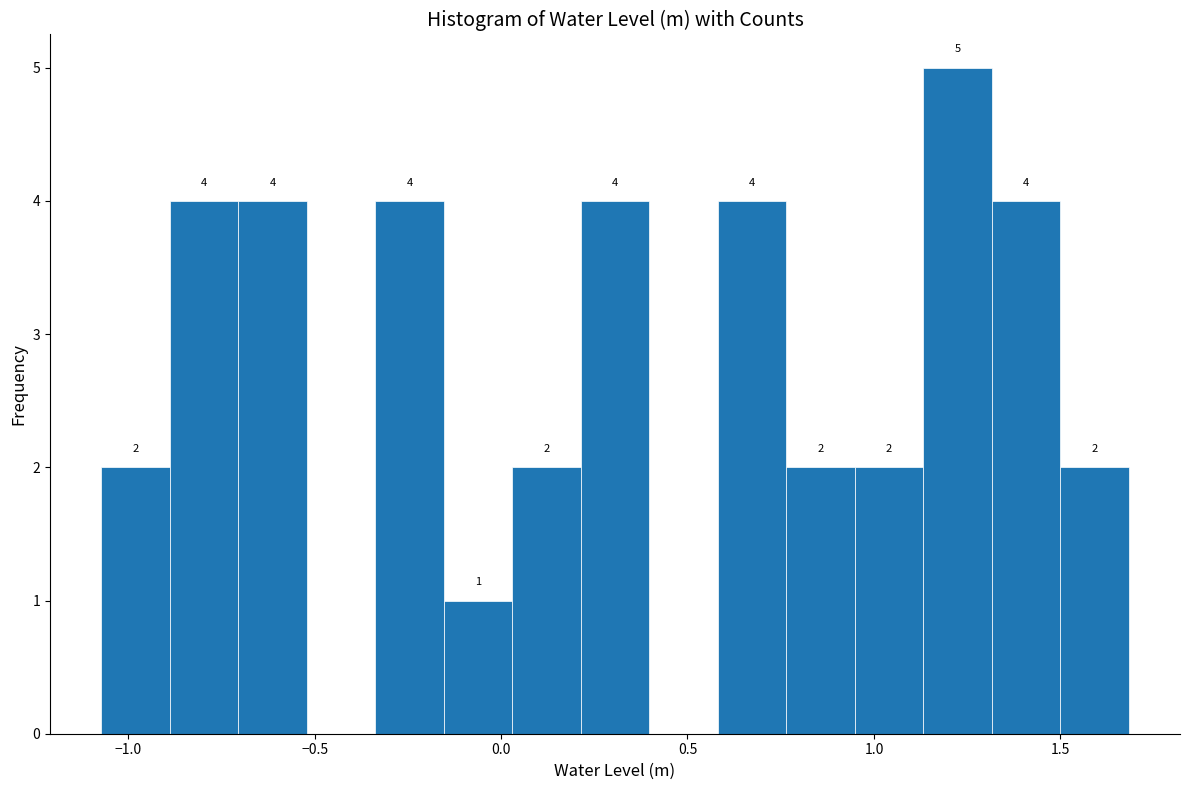

Read against the x-axis, roughly where is the centre of the tallest bar?

1.20